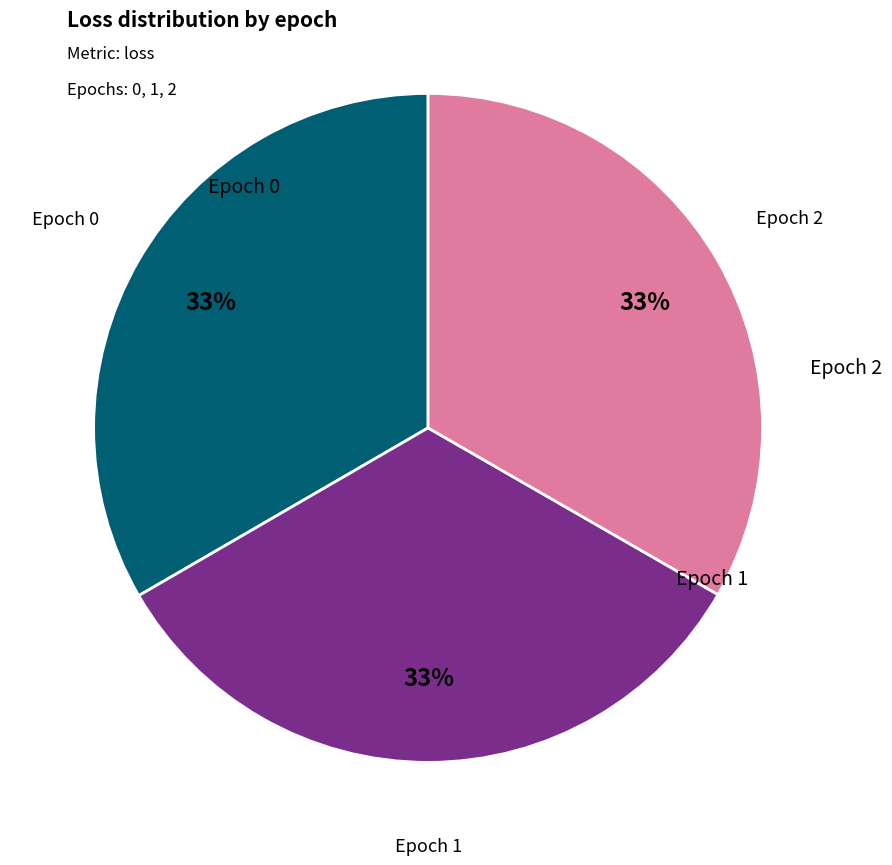

To the nearest percent, what is the average slice percentage?

33%